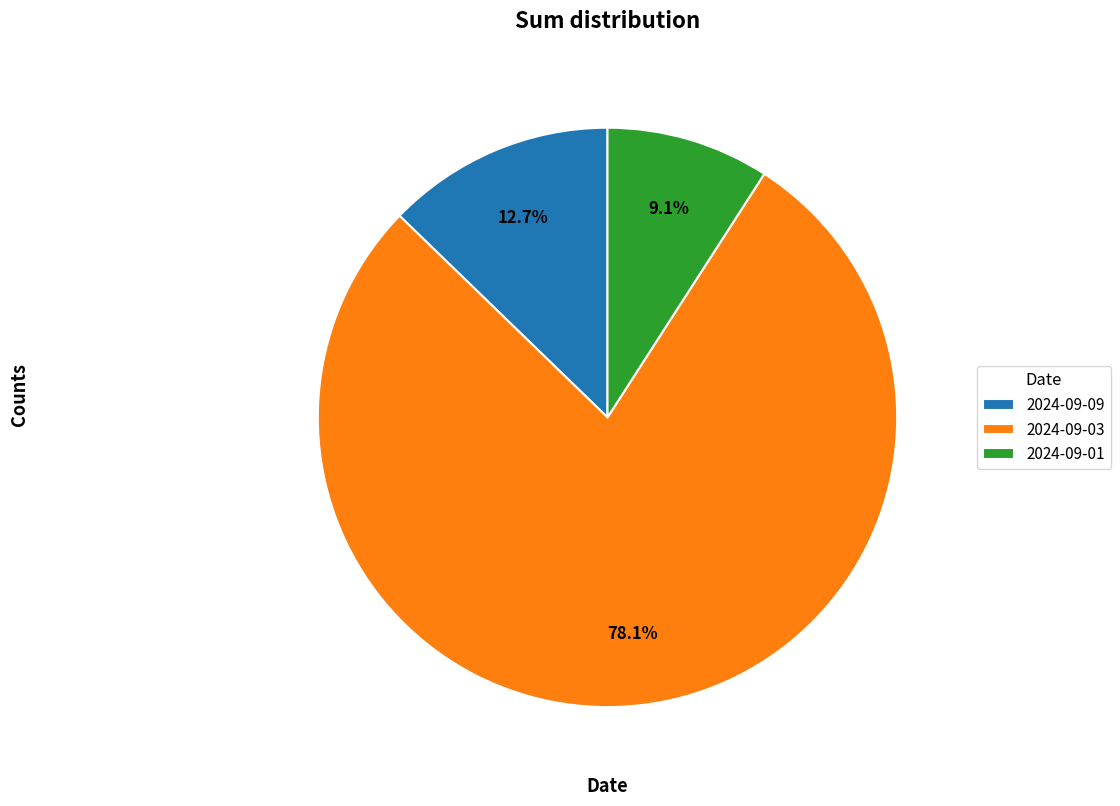

Rank the categories by value from highest to lowest.

2024-09-03, 2024-09-09, 2024-09-01